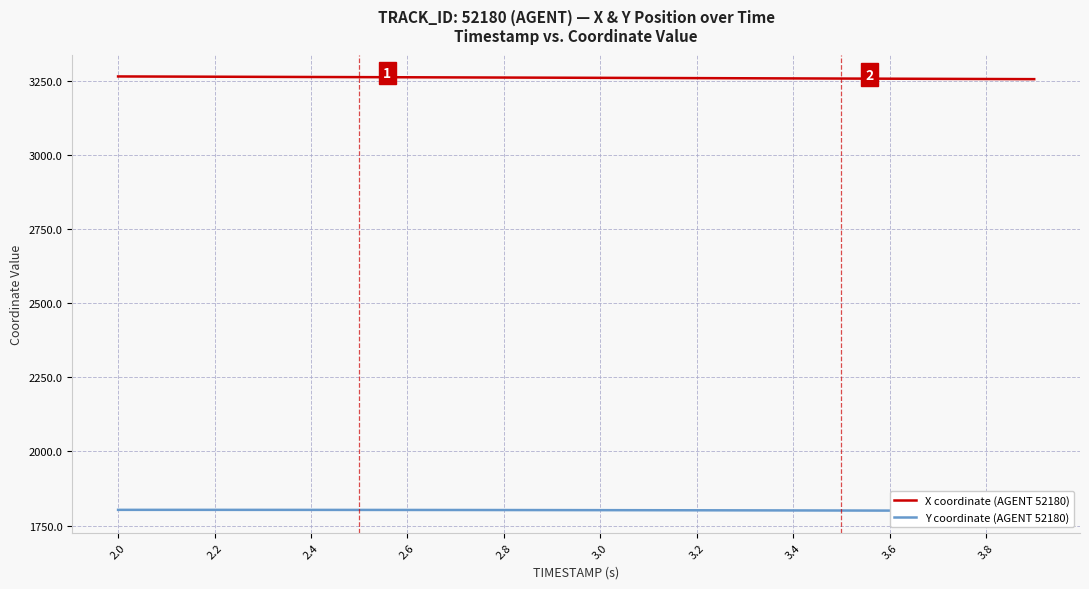

What is the highest value of the Y coordinate (AGENT 52180) series?

1802.8